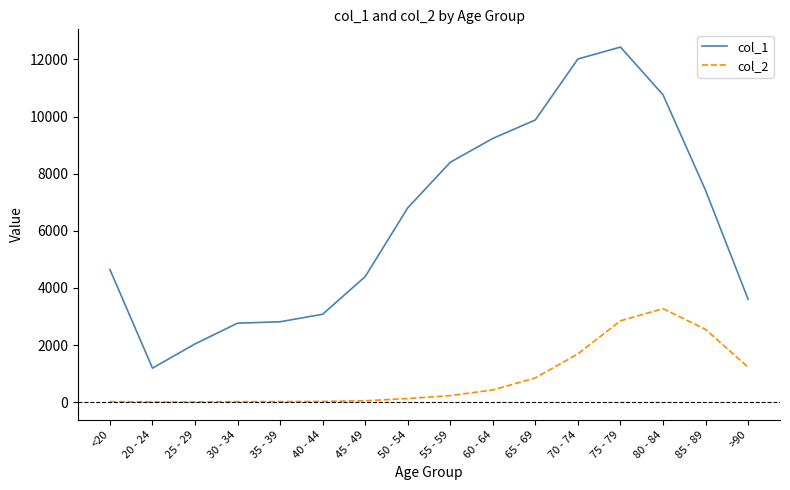

The col_1 series shows 13132 at 85 - 89. True or false?

False